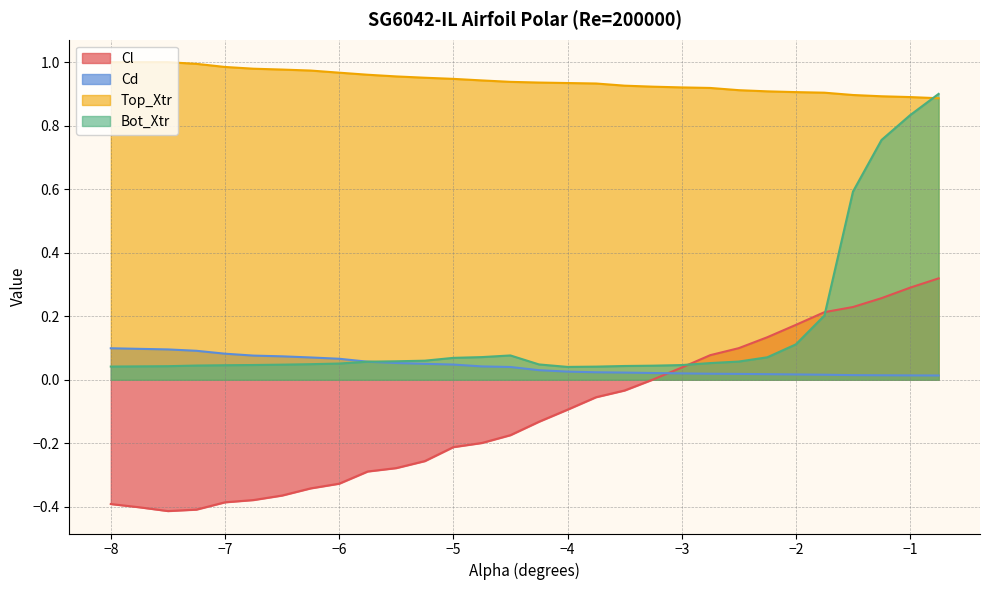

What is the sum of all Bot_Xtr values?

4.6